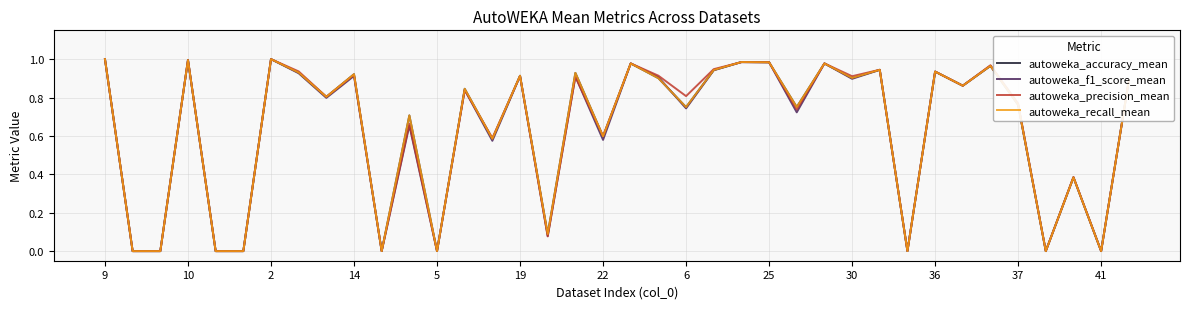

What is the sum of all autoweka_precision_mean values?

24.2